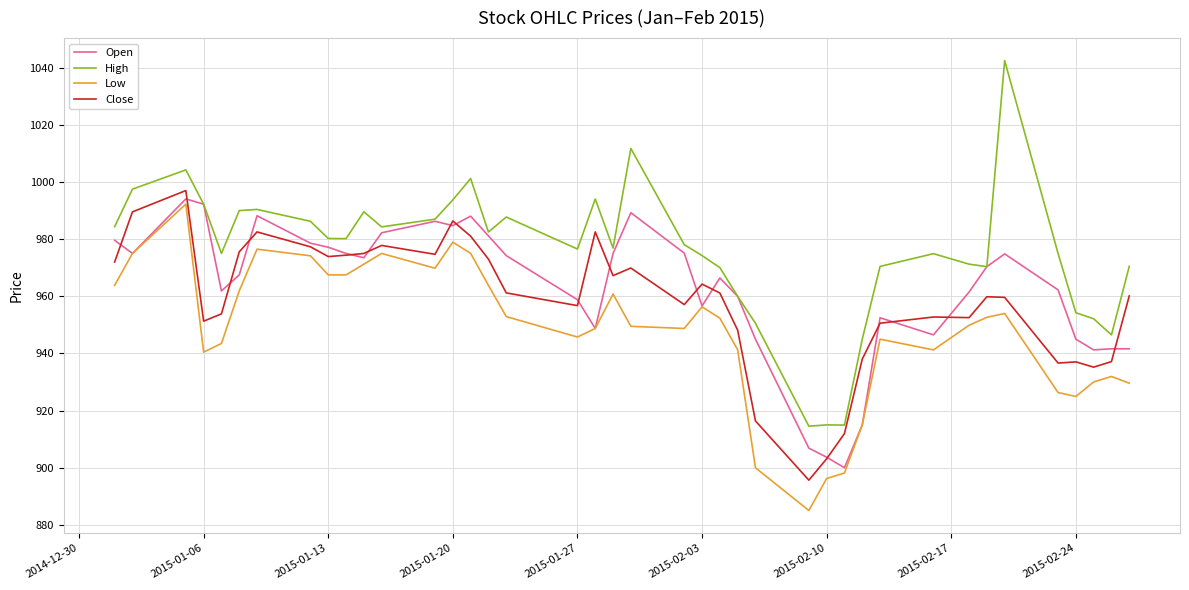

List the series in order of their overall mean, highest first.

High, Open, Close, Low